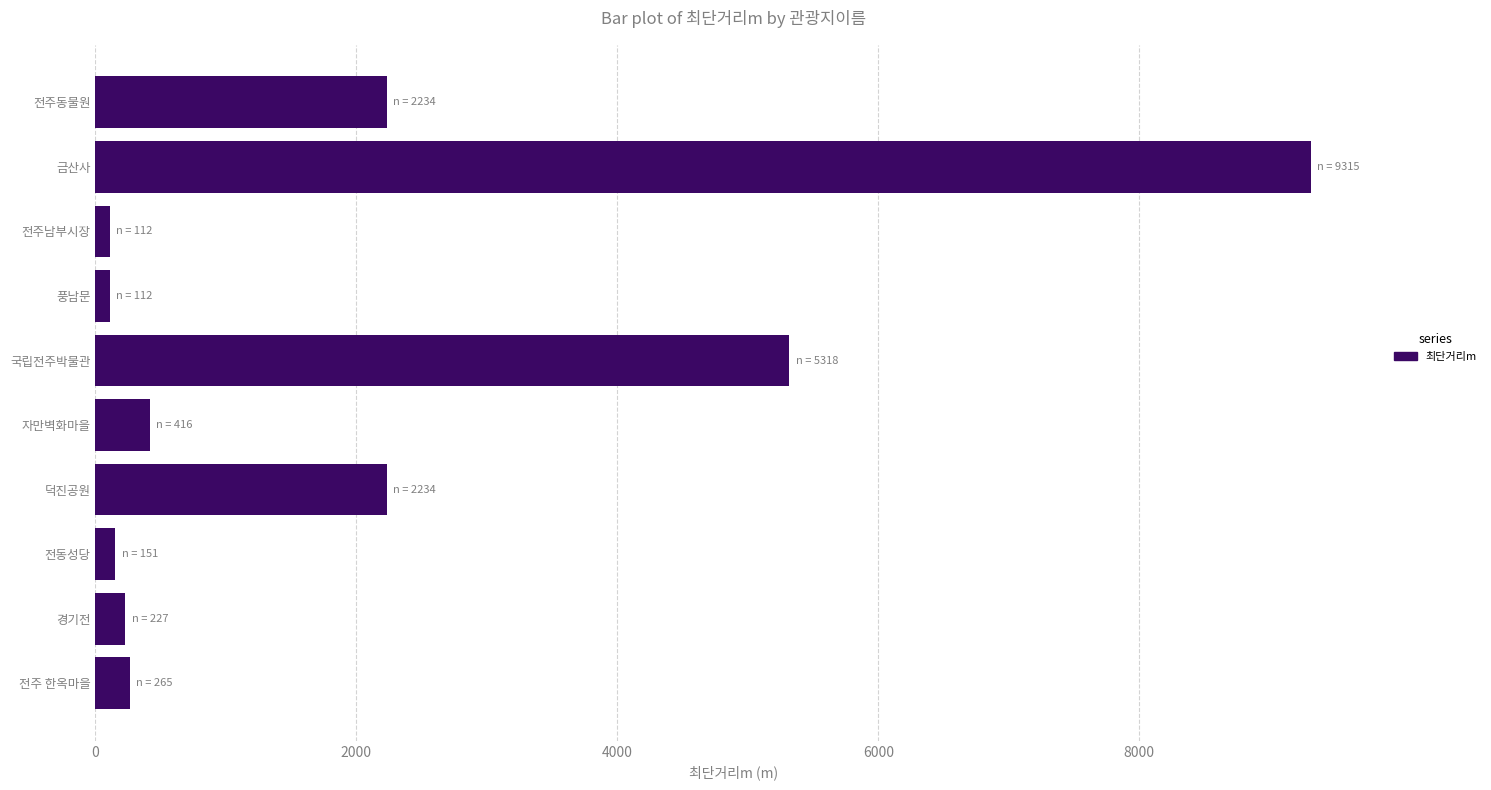

True or false: the data shows 2234 at 전주동물원.

True